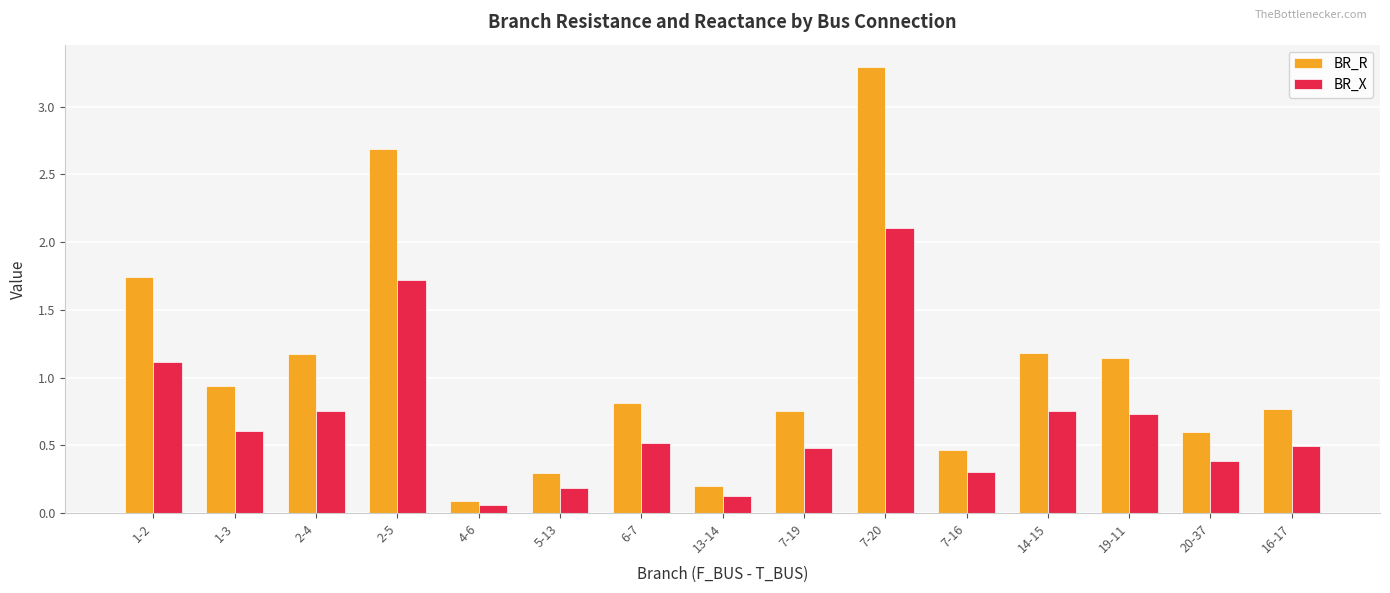

The BR_X series shows 0.5 at 6-7. True or false?

True